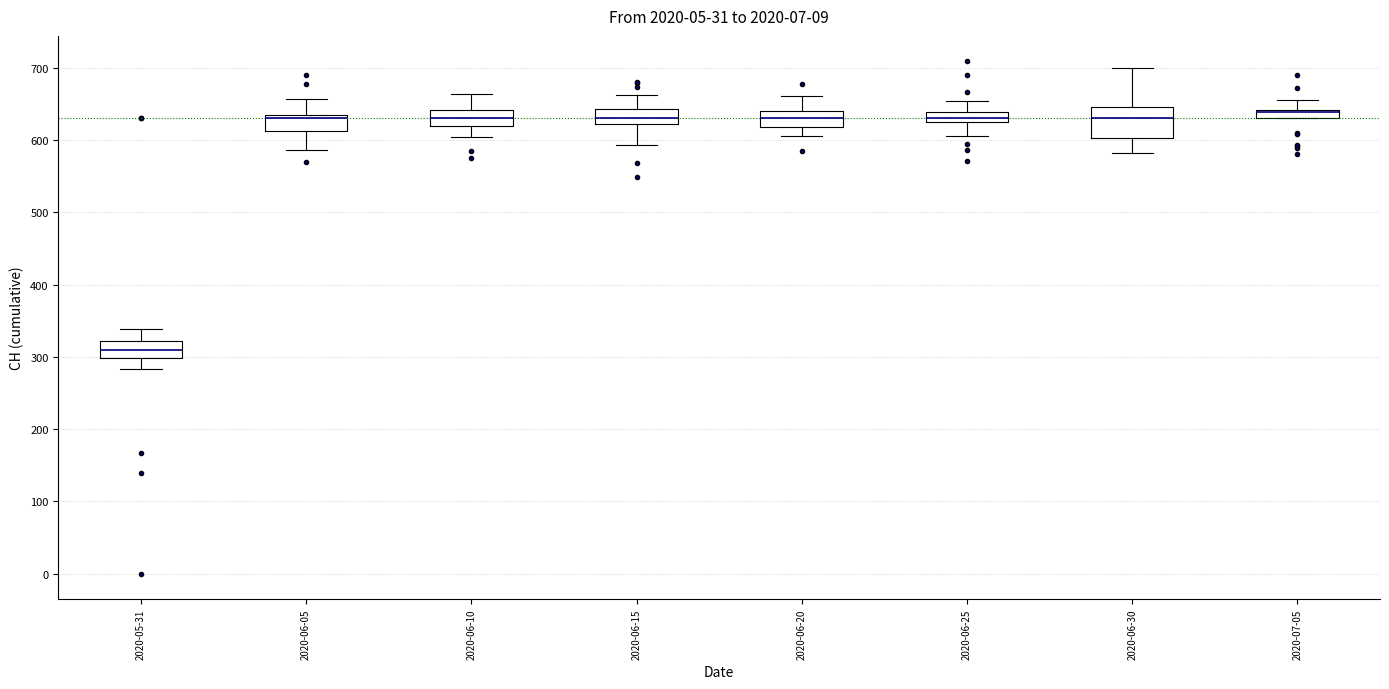

Where does the upper whisker of the box for 2020-07-05 end on the y-axis? The values are not printed on the chart, so give them approximately, as read against the axis.

660